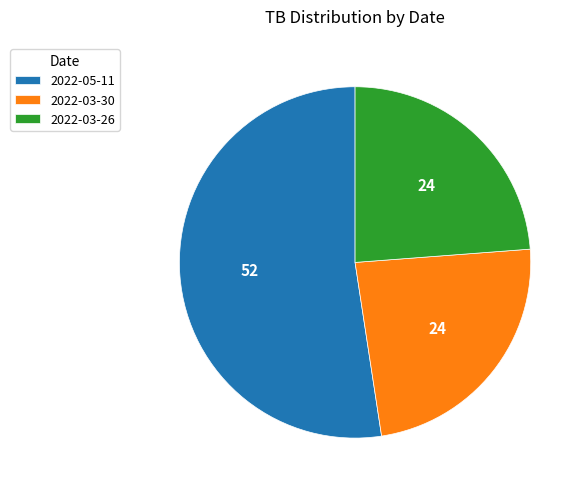

Do 2022-03-30 and 2022-03-26 together represent more than half of the pie?

No